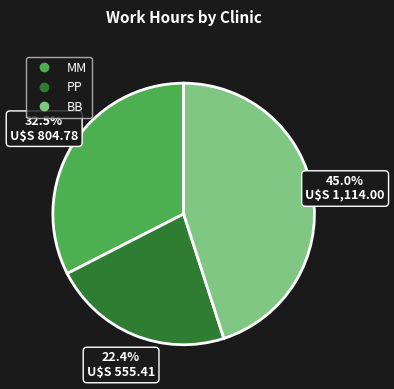

Which category has the smallest portion of the pie?

PP